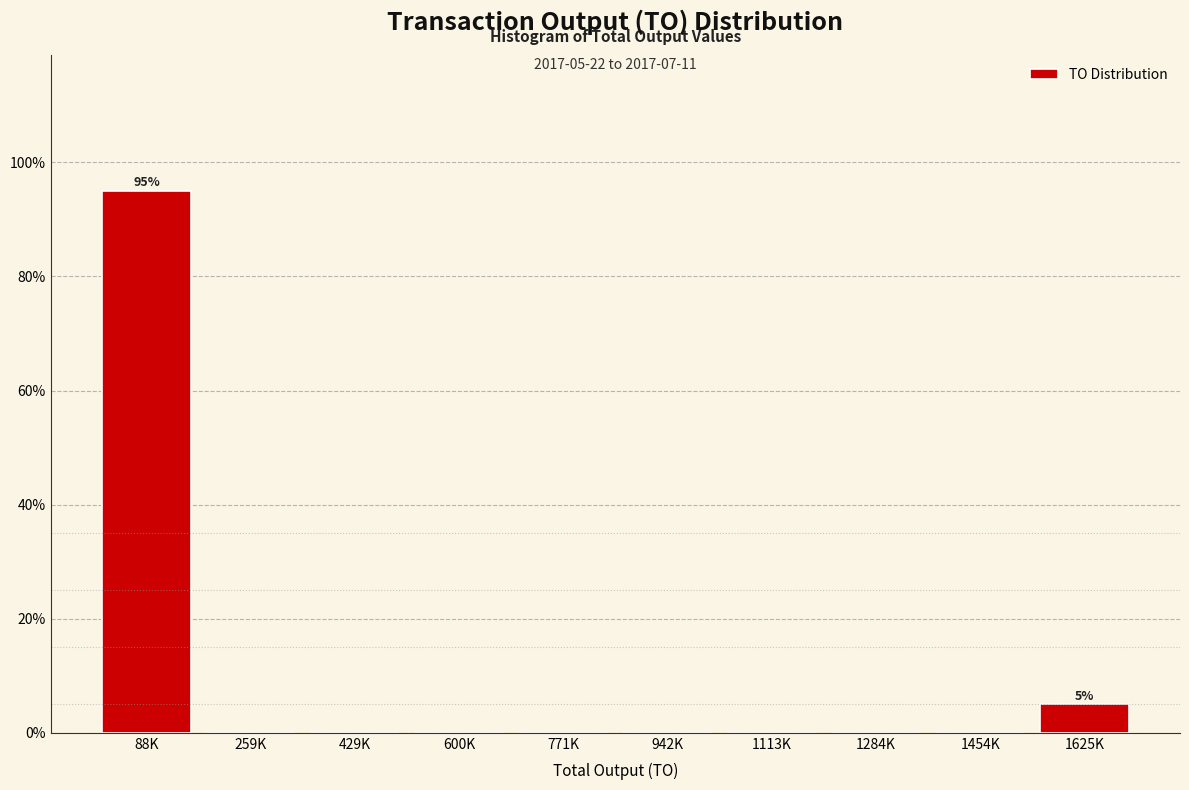

At which label is the value closest to 47?

1625K